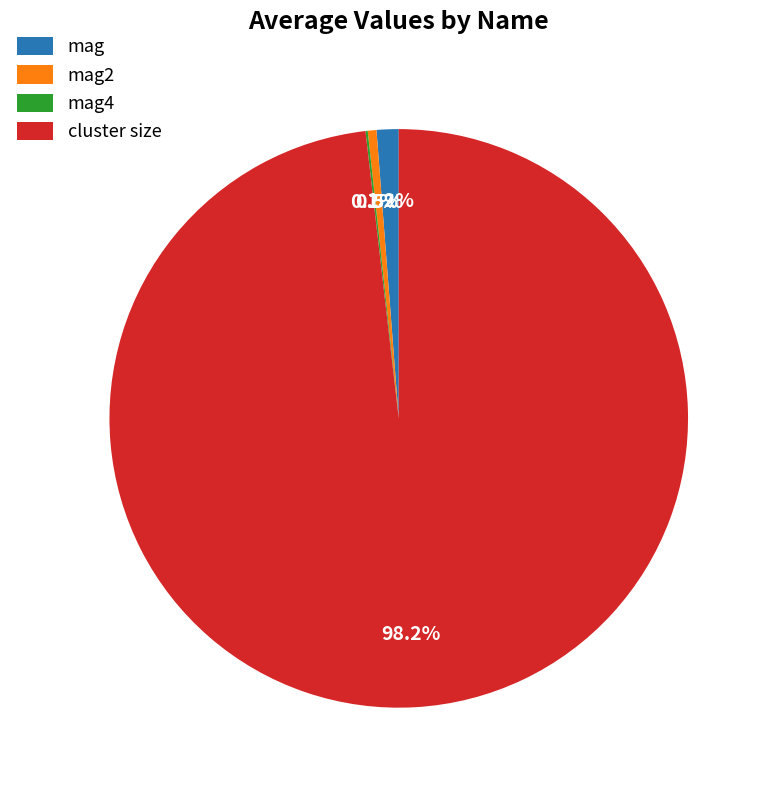

Which category has the biggest portion of the pie?

cluster size